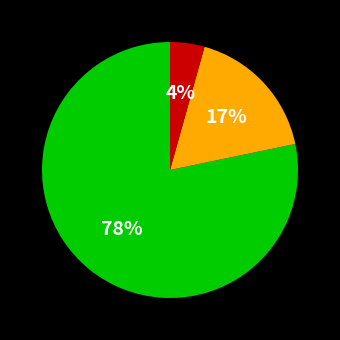

Does any single category account for the majority?

Yes